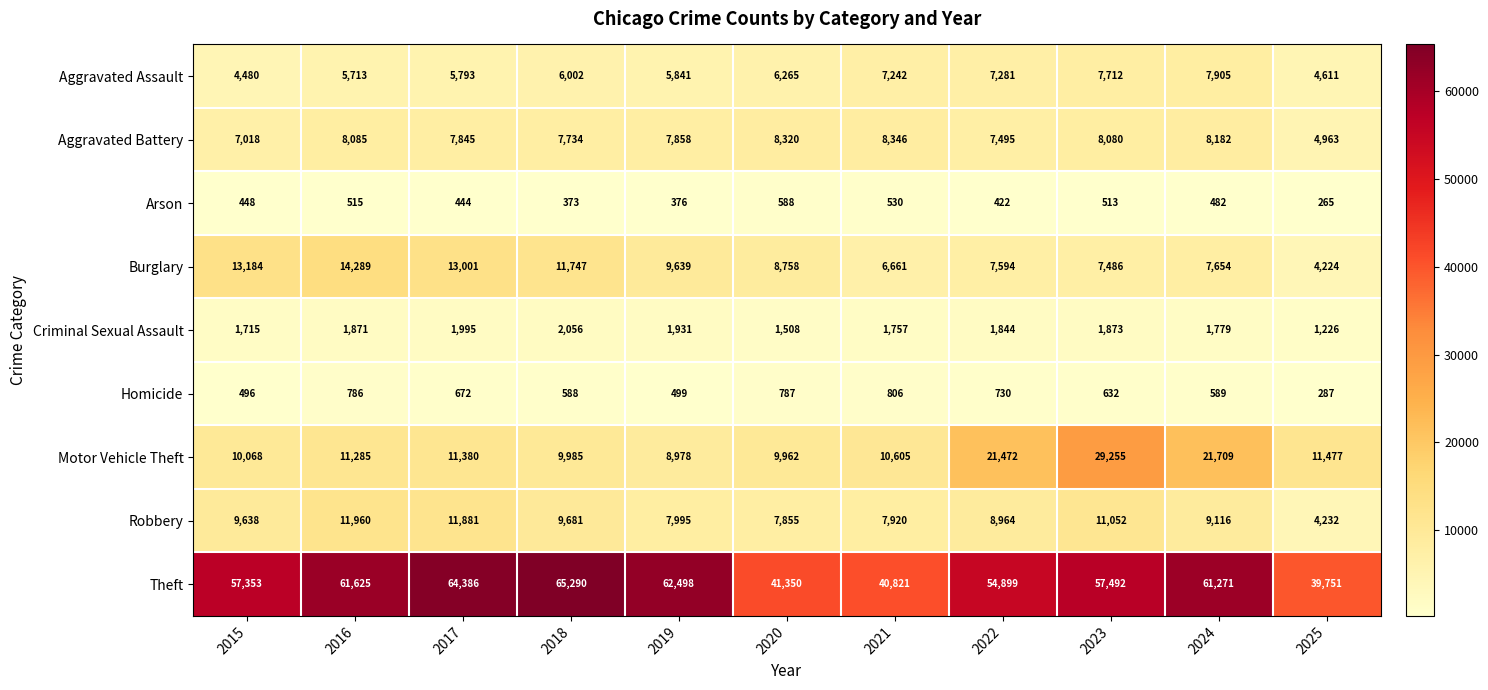

What is the sum of all Aggravated Battery values?

83926